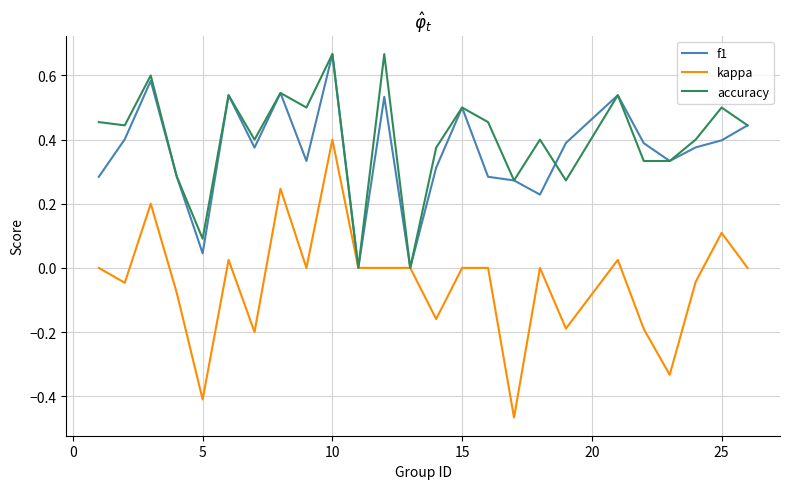

Which series has the largest range (max minus min)?

kappa